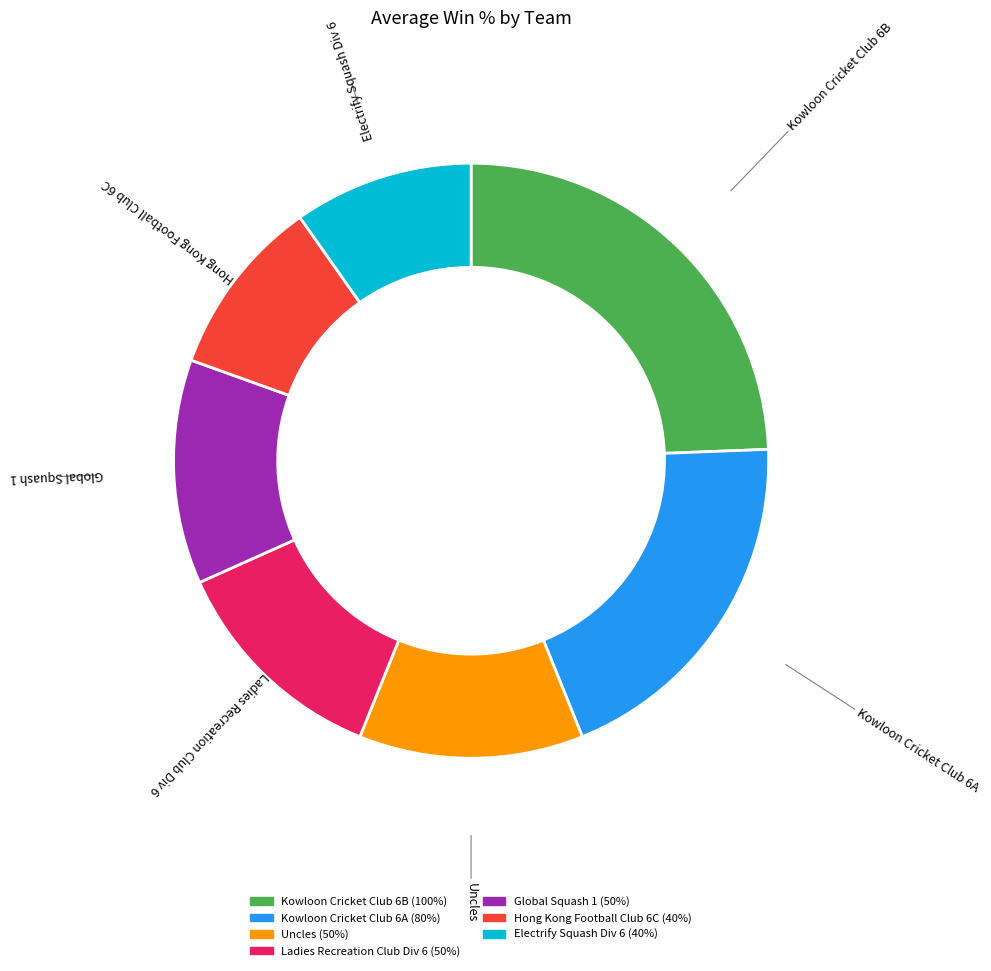

The Global Squash 1 slice represents 21% of the pie. True or false?

False